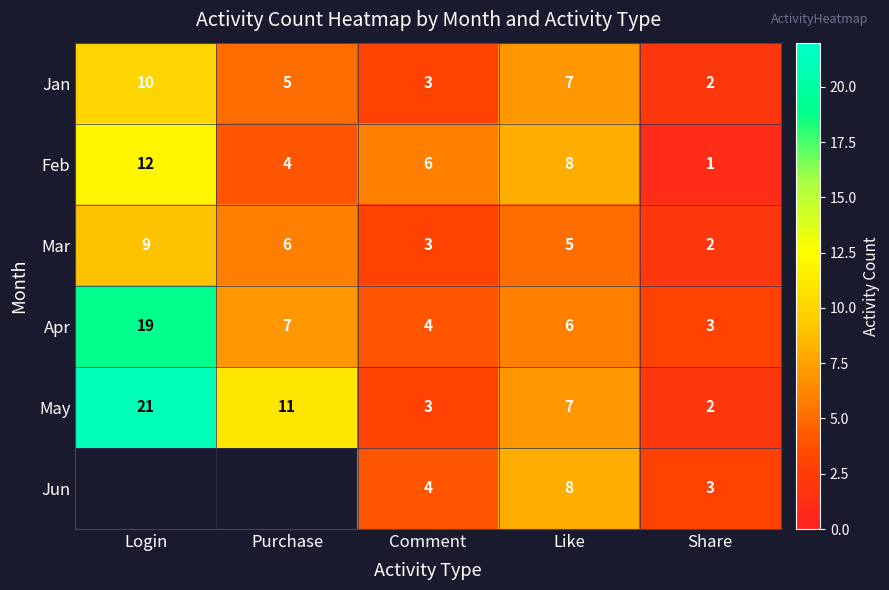

What is the approximate value of Jan at Comment?

3